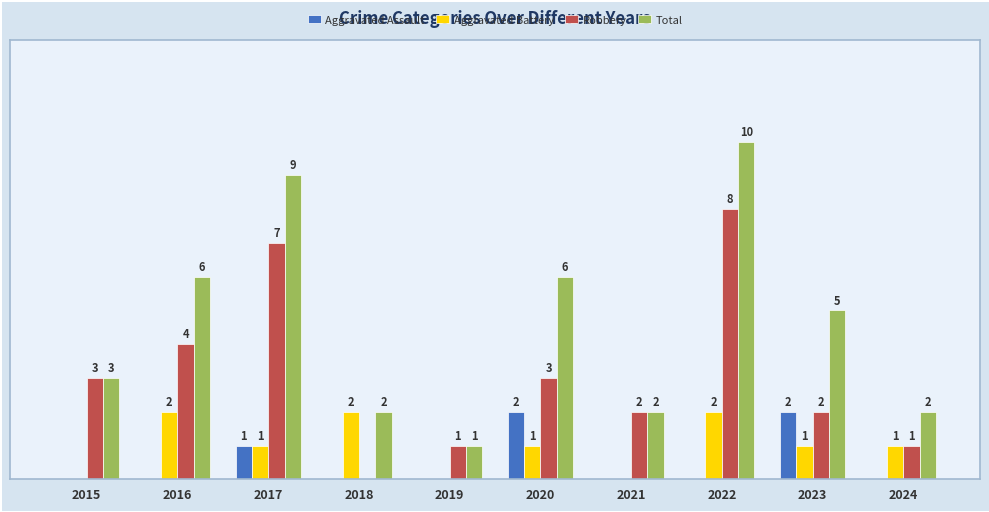

Which series has the largest total across all categories?

Total